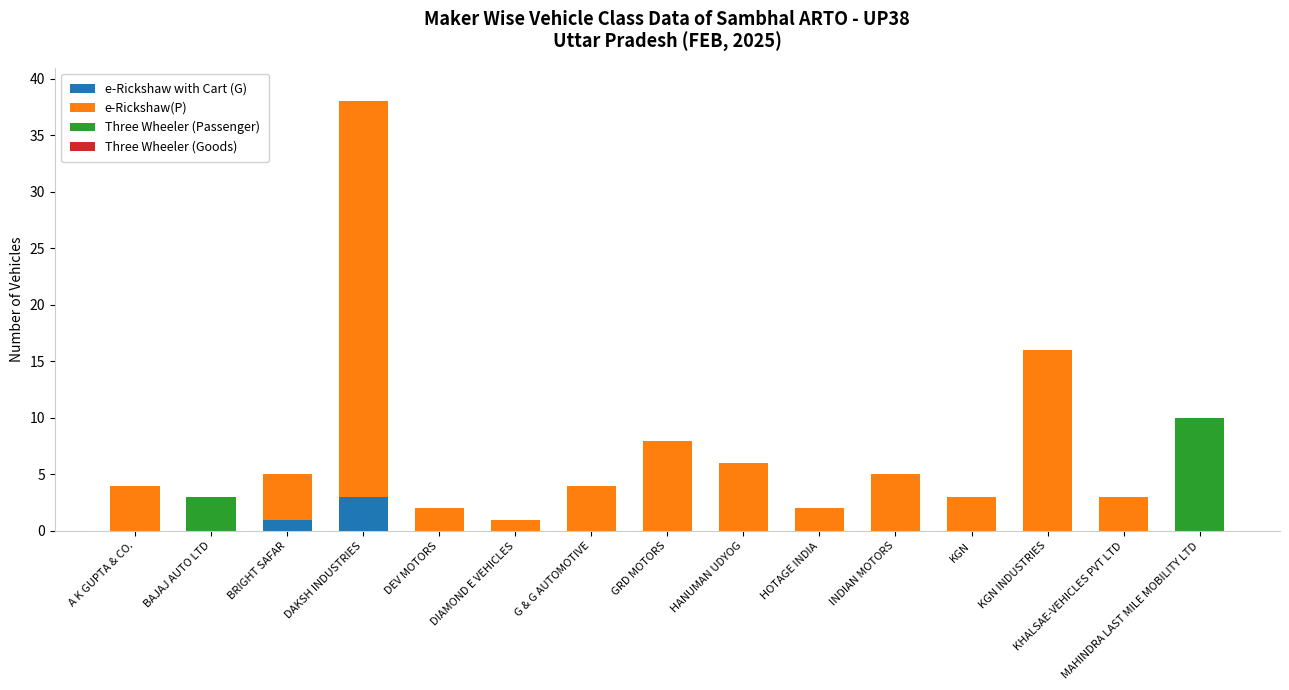

At which category is the sum across all series the highest?

DAKSH INDUSTRIES